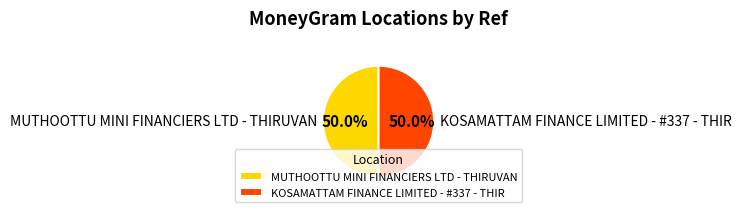

True or false: MUTHOOTTU MINI FINANCIERS LTD - THIRUVAN accounts for 44% of the total.

False